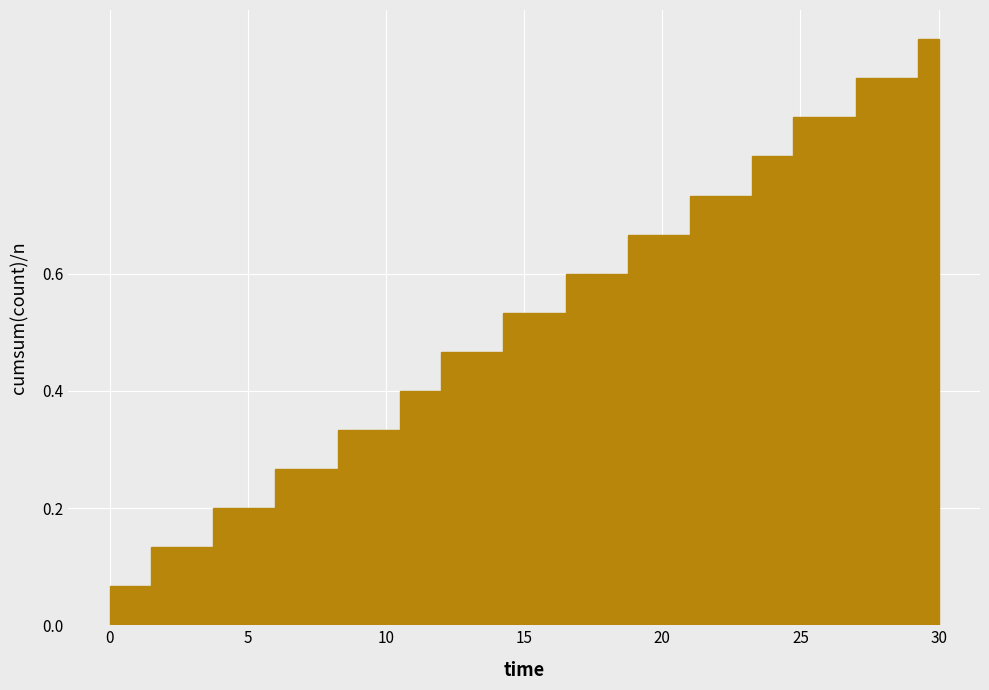

Around what value on the x-axis is the tallest bar? Give the approximate position of its centre, as read against the axis.

29.5